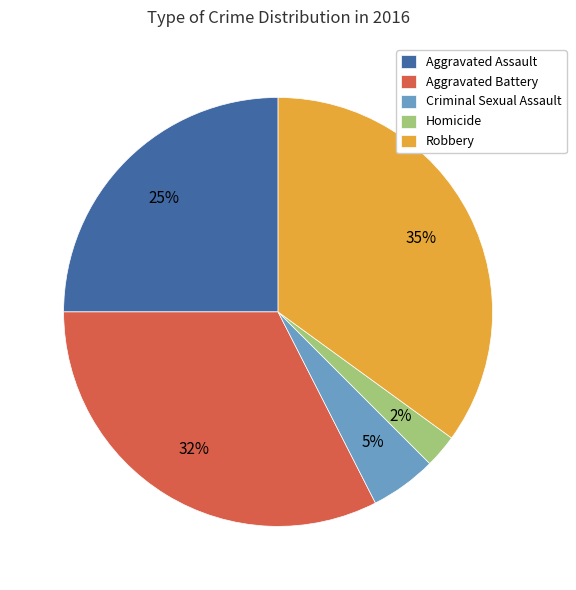

What percentage is the Aggravated Assault slice, to the nearest percent?

25%